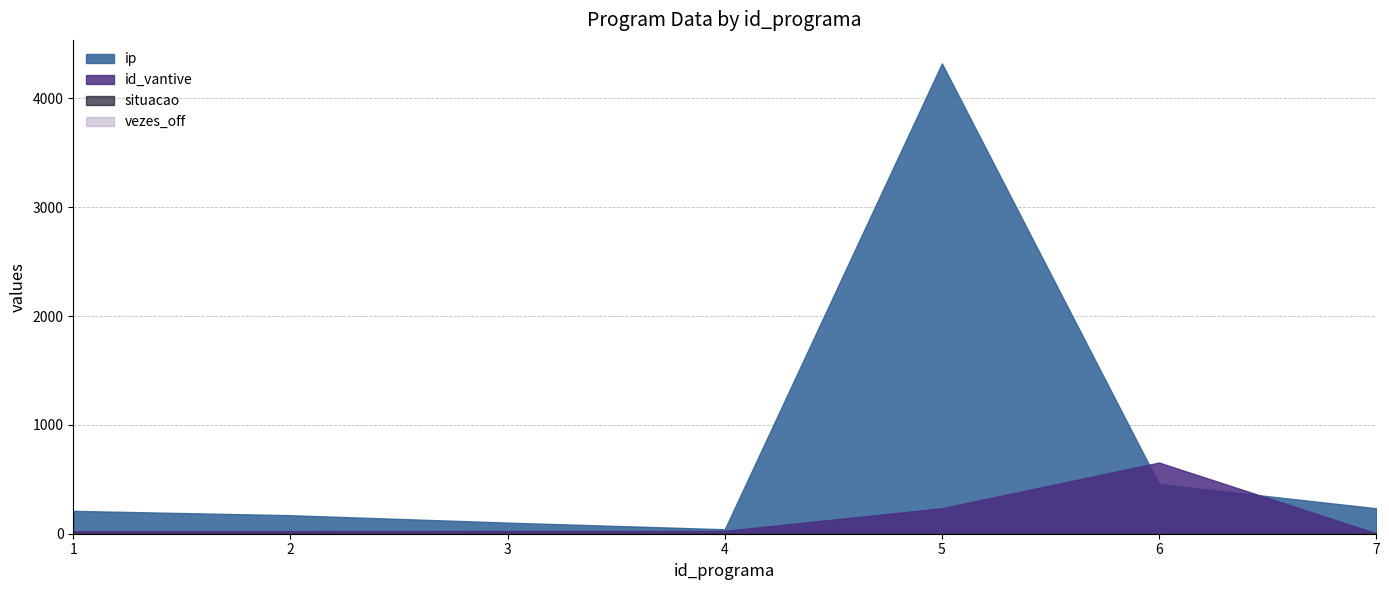

Reading left to right, transcribe all the data shown in this chart.

id_vantive: 1=23	2=24	3=25	4=26	5=234	6=654	7=4
ip: 1=210	2=170	3=102	4=41	5=4321	6=456	7=234
situacao: 1=1	2=1	3=1	4=1	5=1	6=1	7=2
vezes_off: 1=0	2=0	3=0	4=0	5=0	6=0	7=0